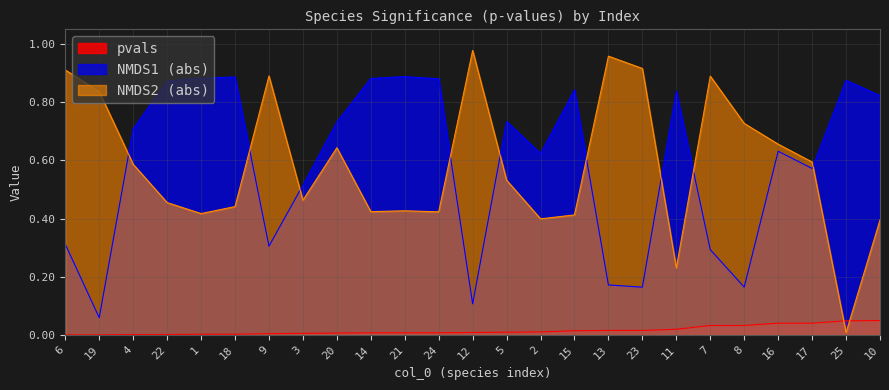

What position from the left is 7?

20